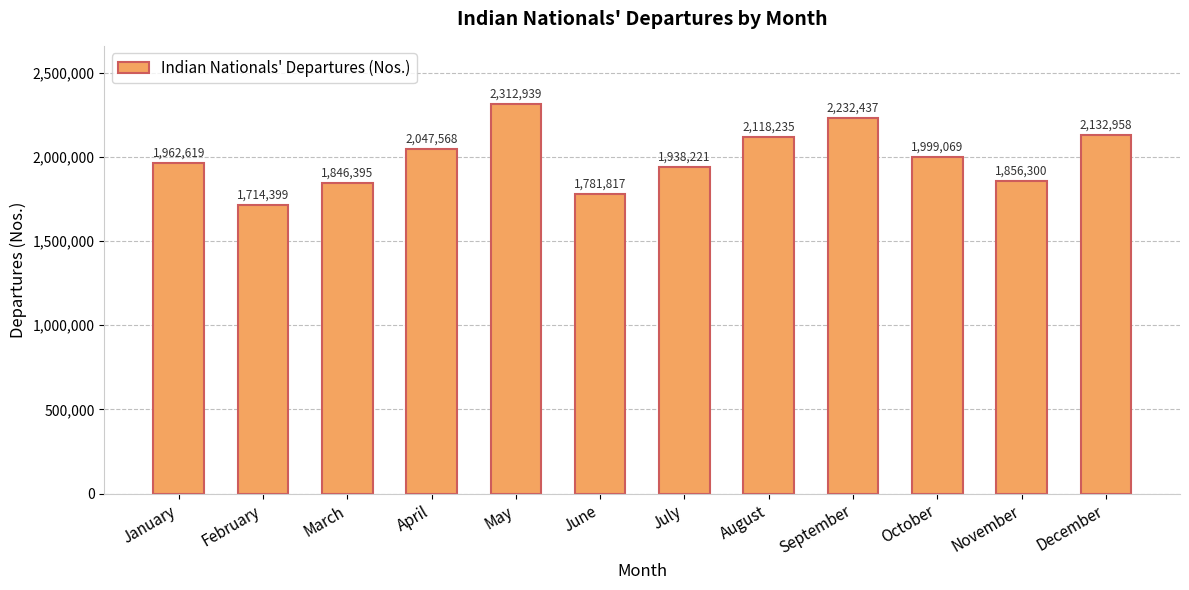

What is the approximate value at November?

1856300